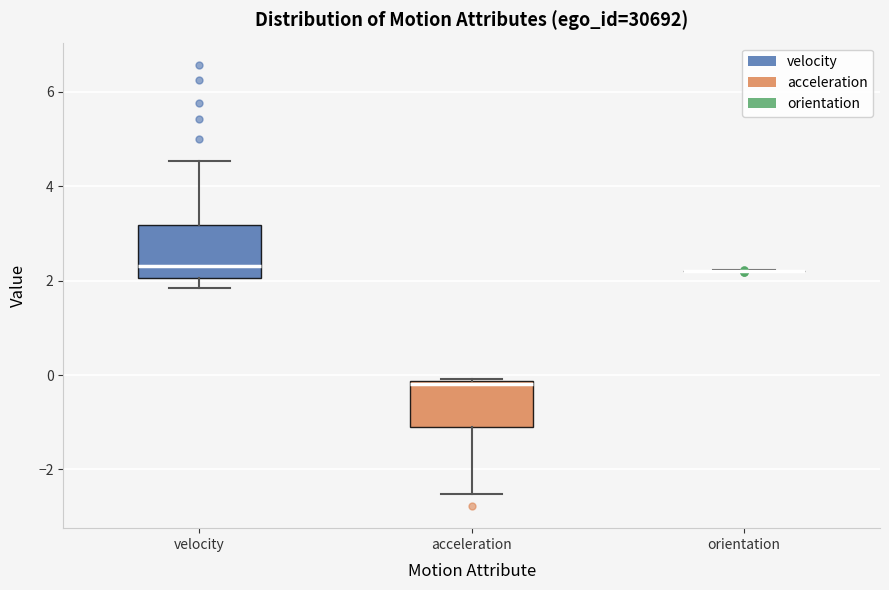

Reading left to right, read every box against the y-axis: the position of its median line, the range the box covers, and the ends of its whiskers. The values are not printed on the chart, so give them approximately, as read against the axis.

velocity: median 2.4, box 2.0 to 3.2, whiskers 1.8 to 4.6
acceleration: median -0.2, box -1.2 to -0.2, whiskers -2.6 to 0.0
orientation: box collapsed to a line at 2.2, whiskers 2.2 to 2.2